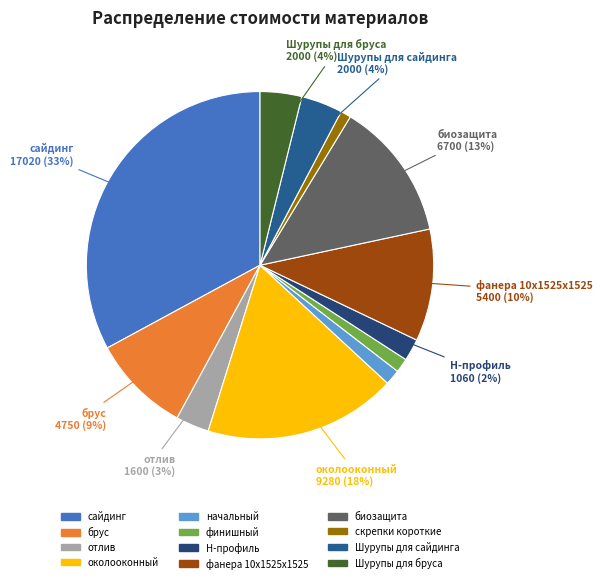

Is the sum of биозащита and сайдинг greater than half?

No